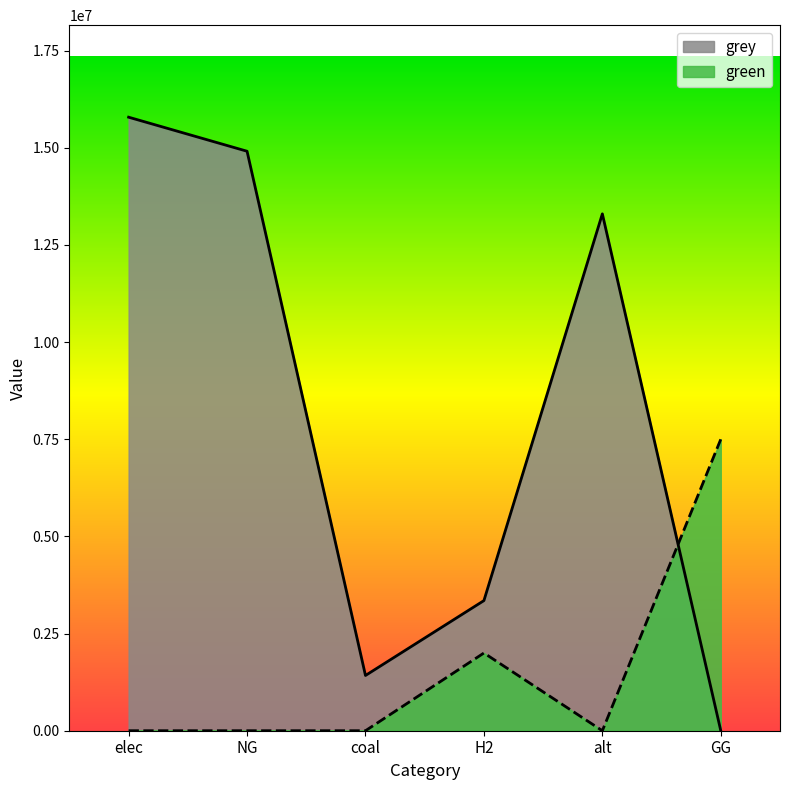

At which category does grey reach its first local valley?

coal